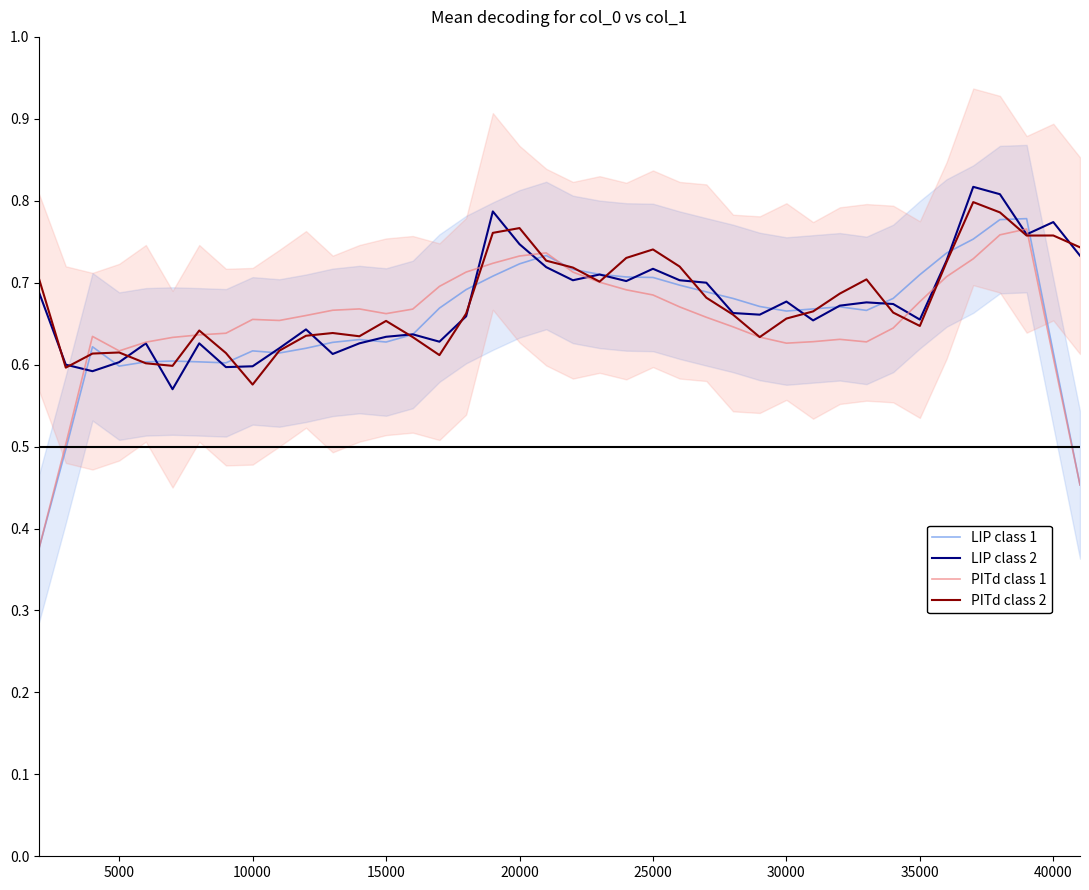

True or false: LIP class 1 has a value of 1.1 at 40000.

False